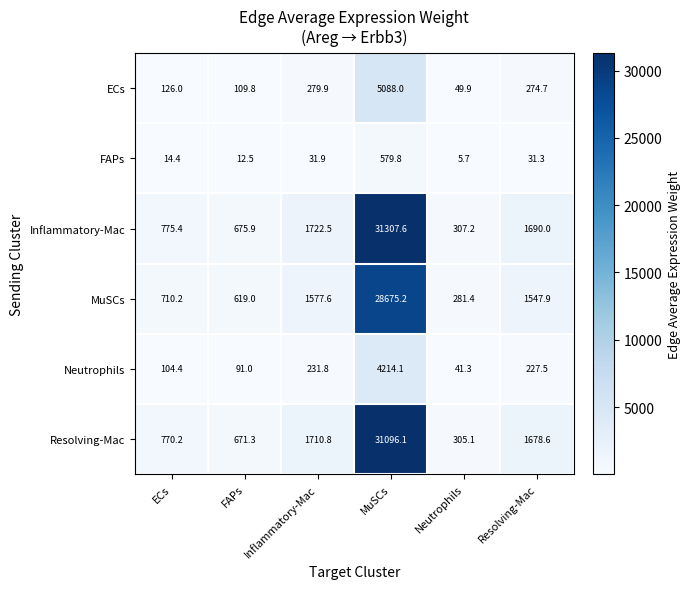

List the series in order of their peak value, highest first.

Inflammatory-Mac, Resolving-Mac, MuSCs, ECs, Neutrophils, FAPs